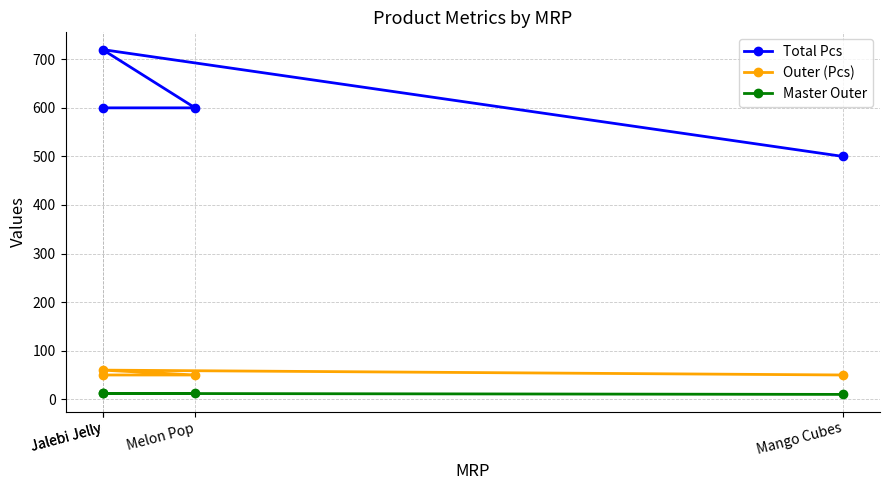

How many distinct data groups are displayed?

3